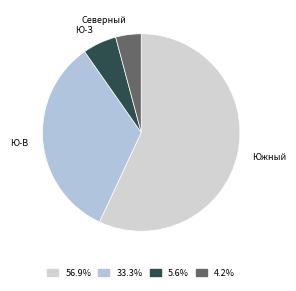

Rank the categories by value from lowest to highest.

Северный, Ю-З, Ю-В, Южный